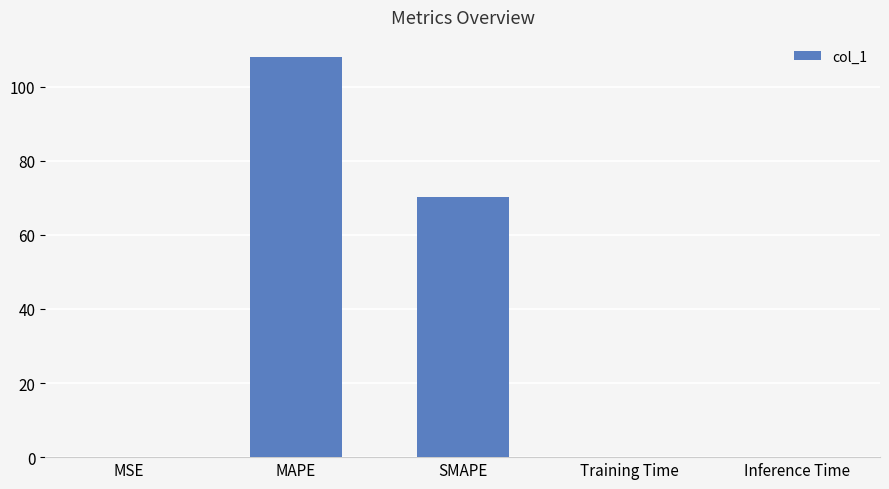

Are the bars grouped side by side (vs. stacked)?

No